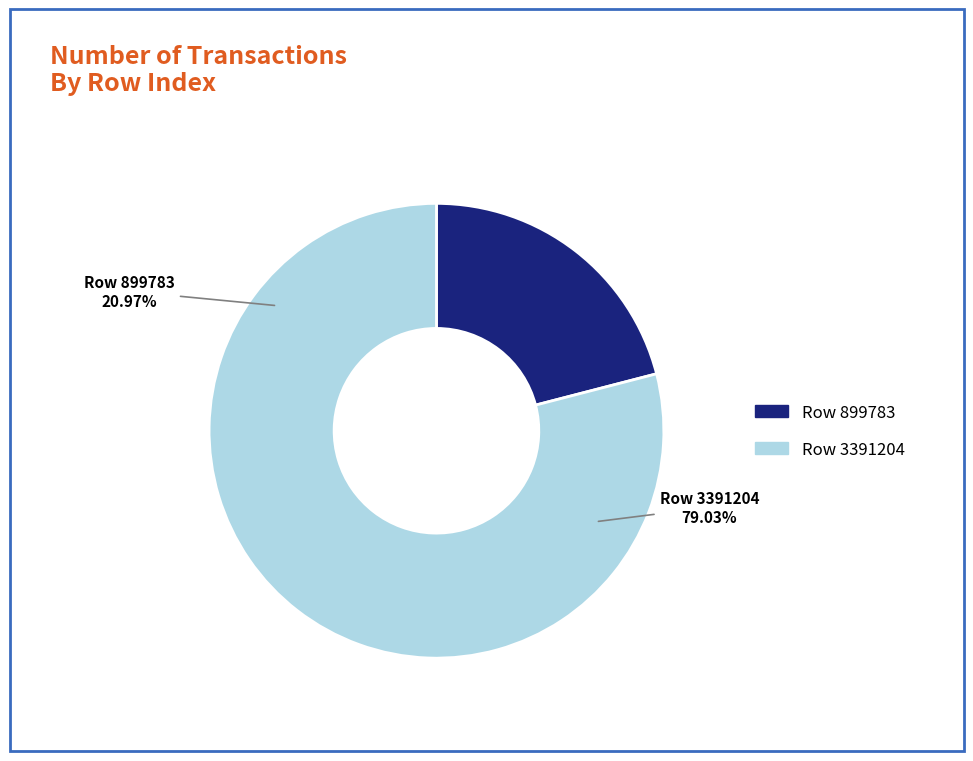

How much of the chart is everything except Row 899783?

79.0%